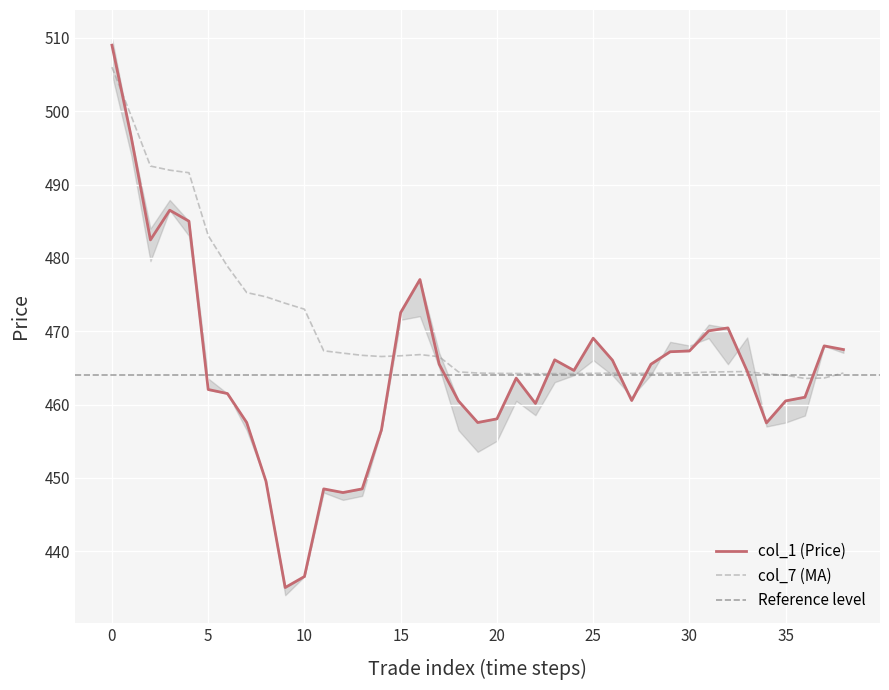

Which has a higher value, 100 or 50?

100